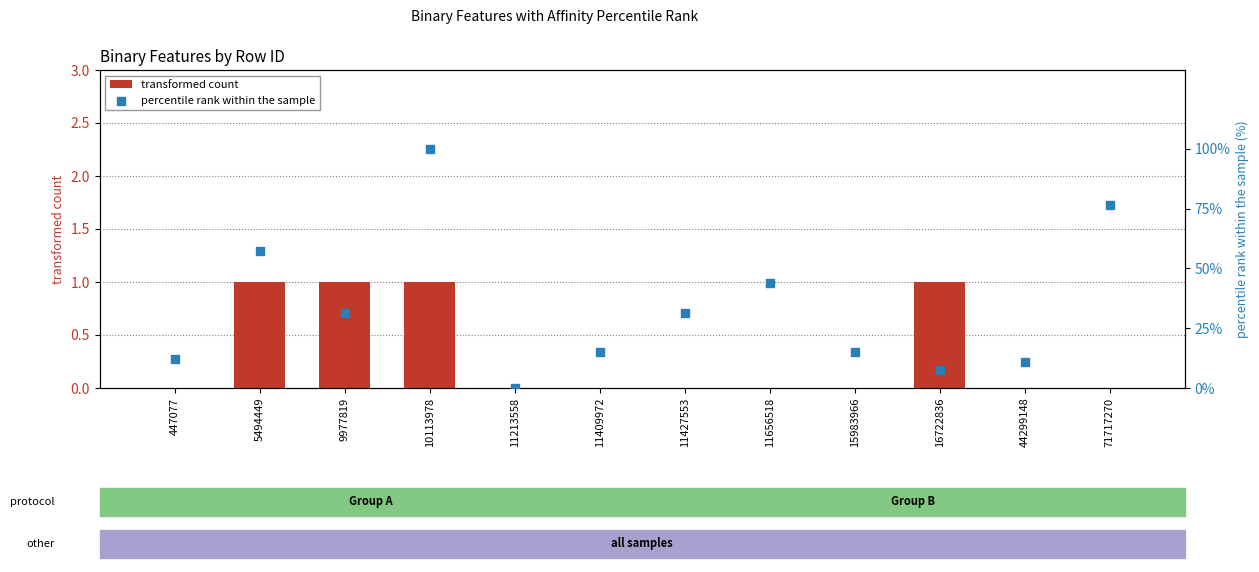

Which series contains the lowest Y value?

transformed count